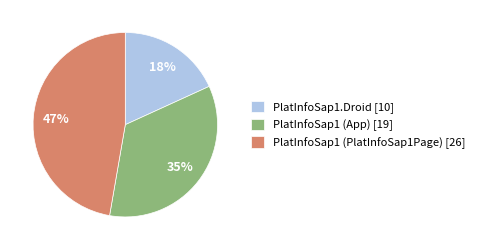

To the nearest percent, what is the difference between the largest and smallest slice percentages?

29%